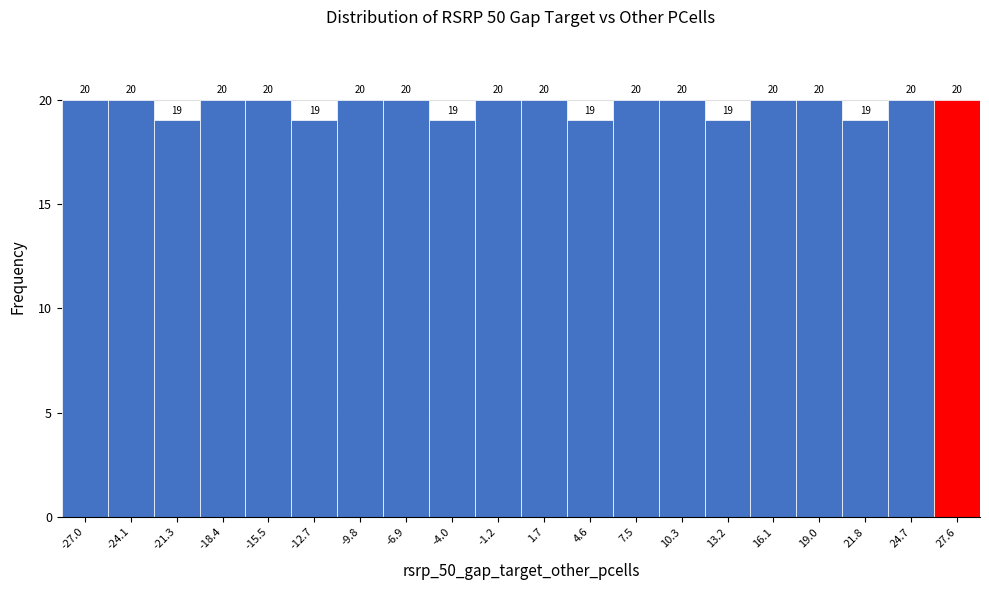

Reading left to right, transcribe this chart: for each bar, give the range it covers on the x-axis and its height. The bar edges are not printed on the chart, so give them approximately, as read against the axis.

-28.5 to -25.5: 20
-25.5 to -22.5: 20
-22.5 to -20.0: 19
-20.0 to -17.0: 20
-17.0 to -14.0: 20
-14.0 to -11.0: 19
-11.0 to -8.5: 20
-8.5 to -5.5: 20
-5.5 to -2.5: 19
-2.5 to 0.5: 20
0.5 to 3.0: 20
3.0 to 6.0: 19
6.0 to 9.0: 20
9.0 to 12.0: 20
12.0 to 14.5: 19
14.5 to 17.5: 20
17.5 to 20.5: 20
20.5 to 23.5: 19
23.5 to 26.0: 20
26.0 to 29.0: 20